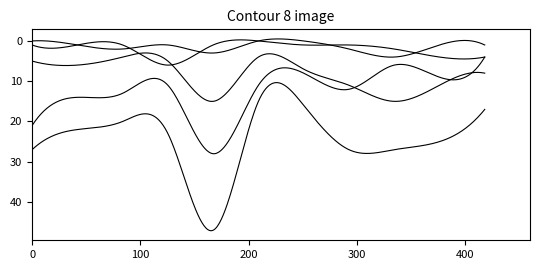

Does the chart have visible grid lines?

No